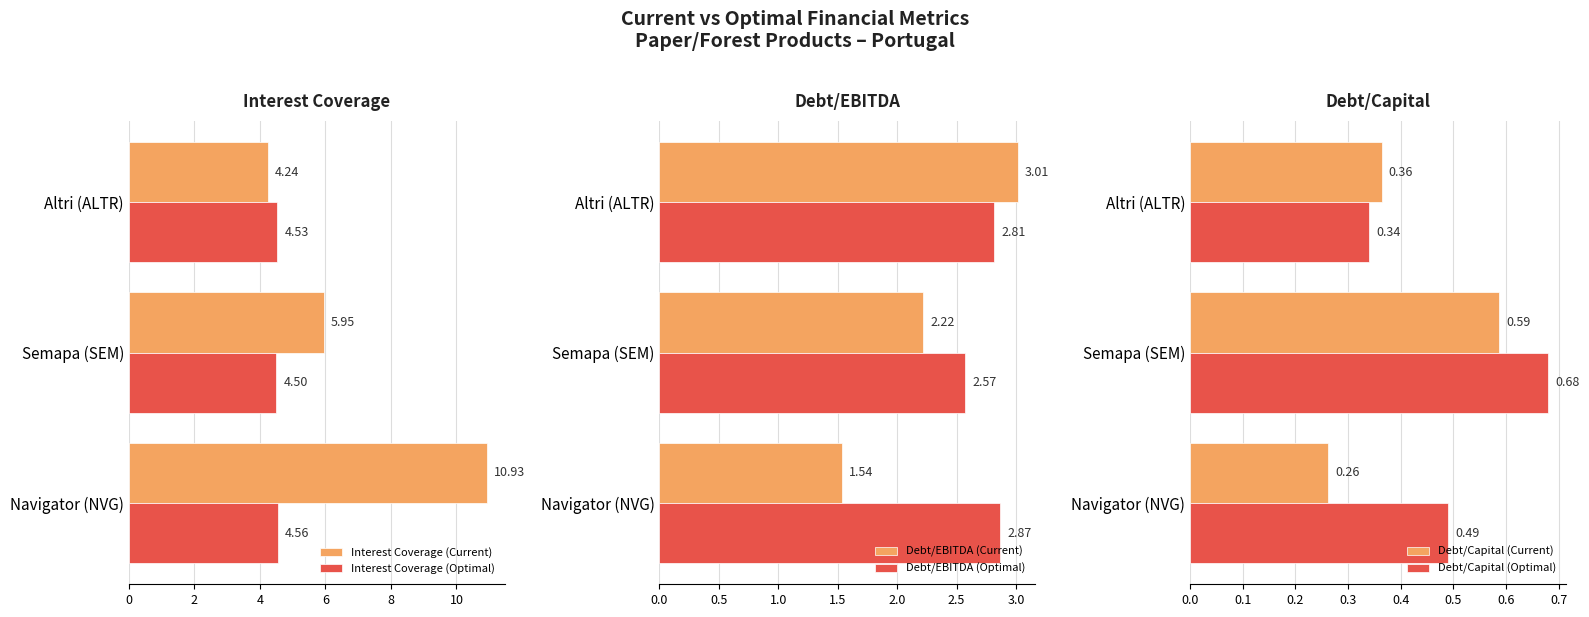

List the labels in order of Debt/EBITDA (Current) value, largest first.

Altri (ALTR), Semapa (SEM), Navigator (NVG)